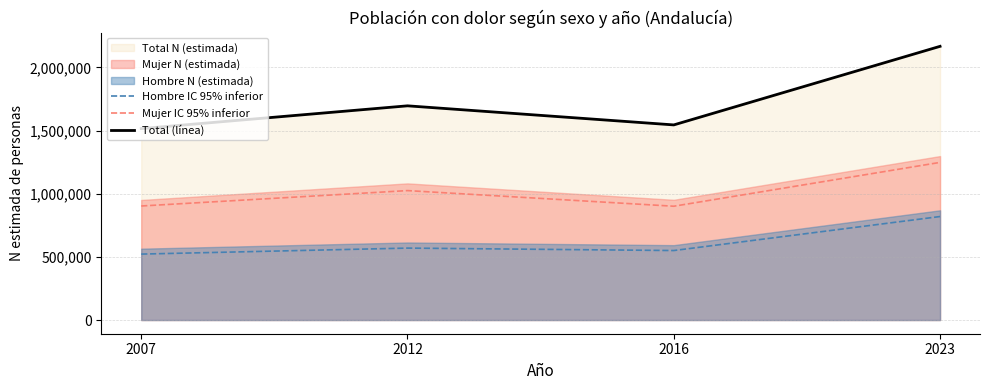

What is the smallest value displayed?

522150